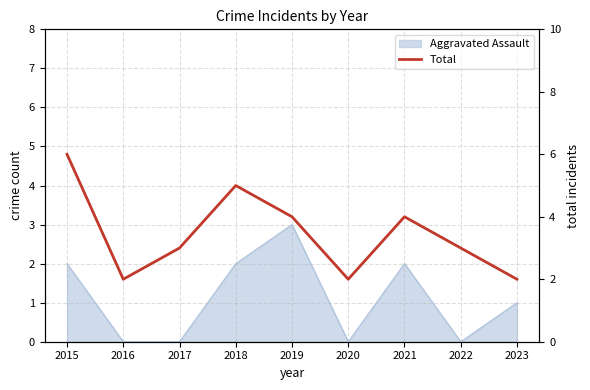

How many points are lower than both their immediate neighbors (excluding endpoints)?

2